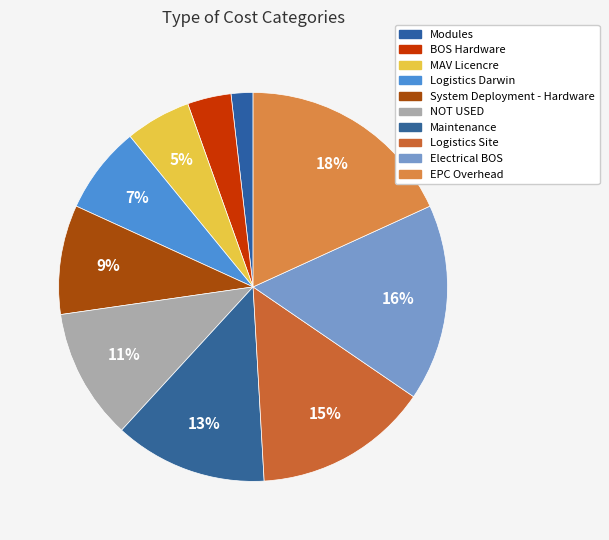

What percentage is the BOS Hardware slice, to the nearest percent?

4%